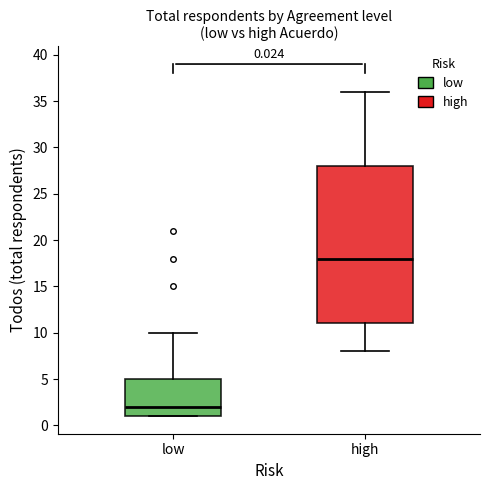

Which box's median line is the lowest?

low